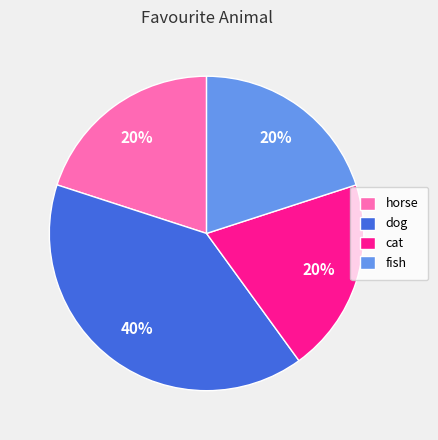

Which category has the biggest portion of the pie?

dog